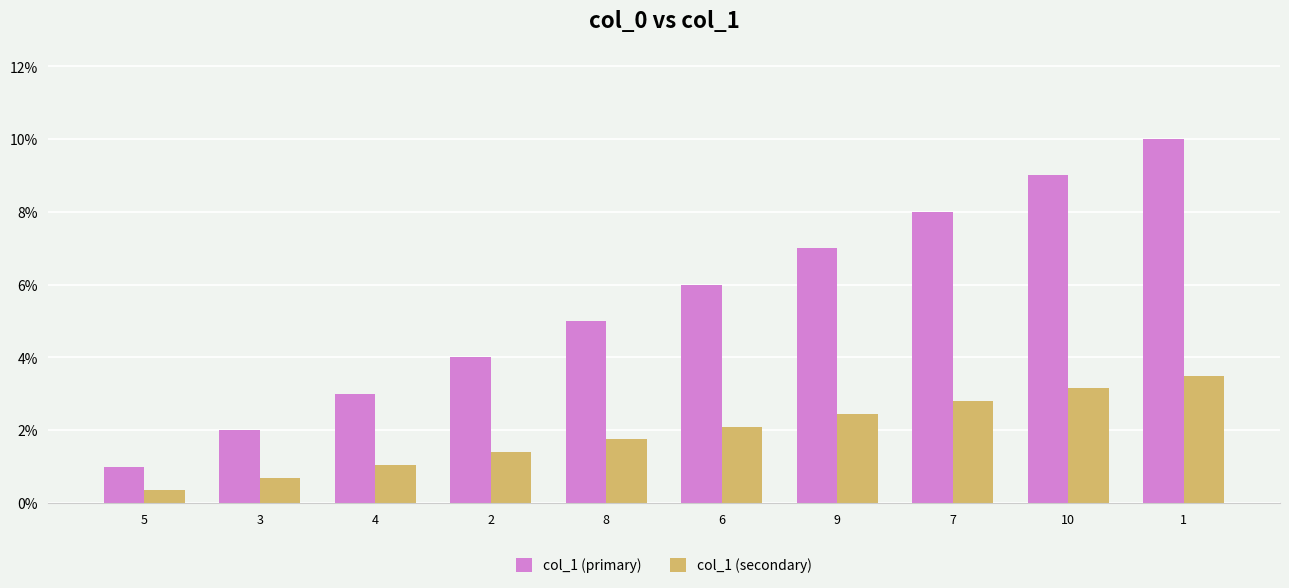

What is the highest value of the col_1 (primary) series?

10.0